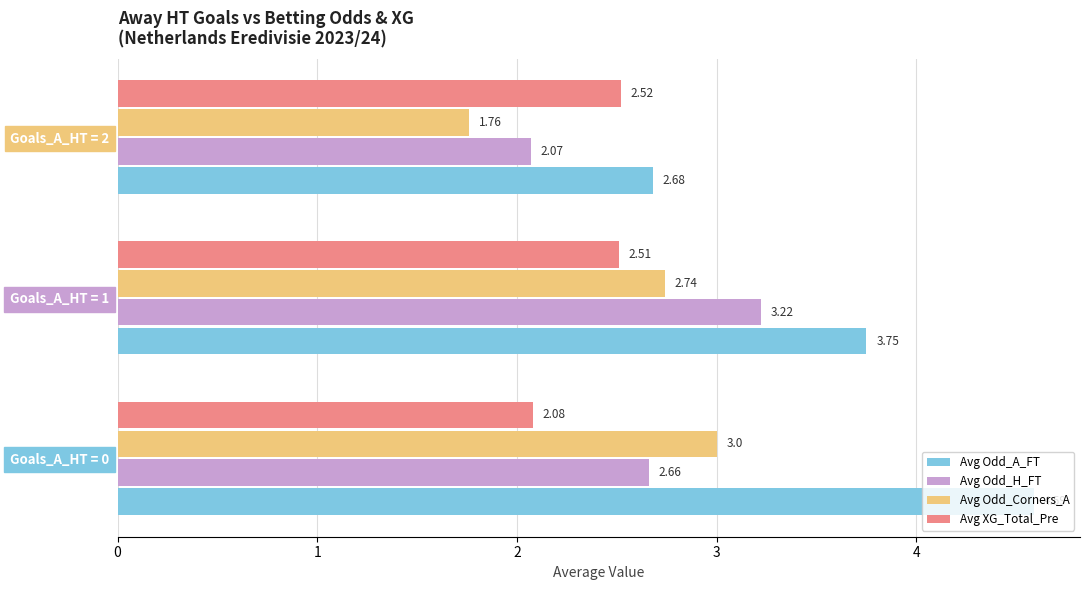

At which category is the sum across all series the highest?

Goals_A_HT = 0